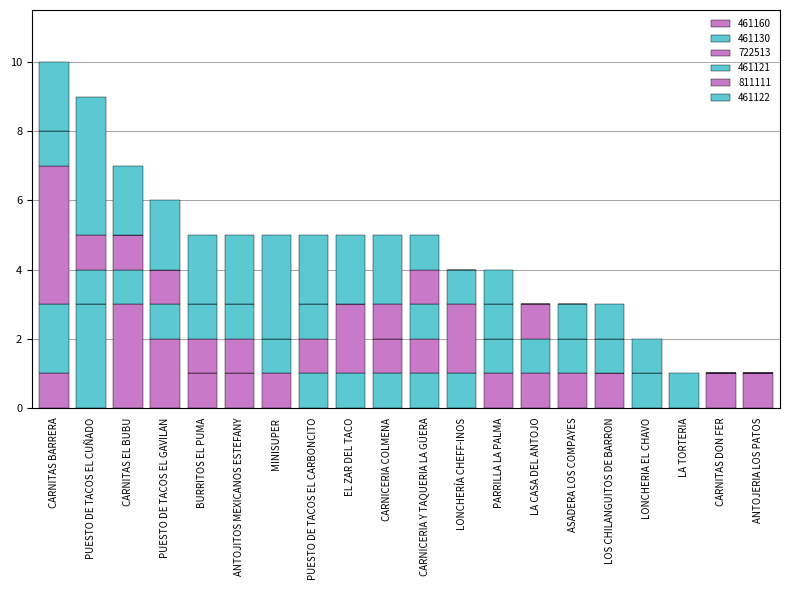

Does the chart contain stacked bars?

Yes